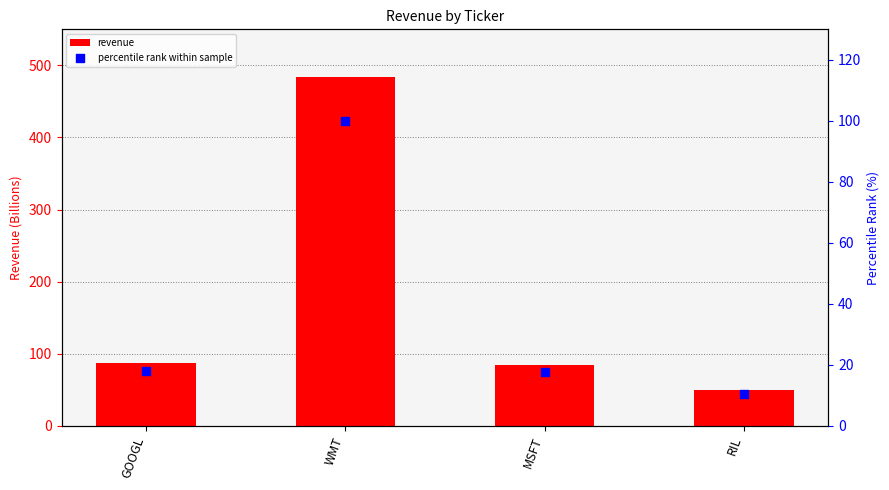

Which series contains the highest Y value?

revenue